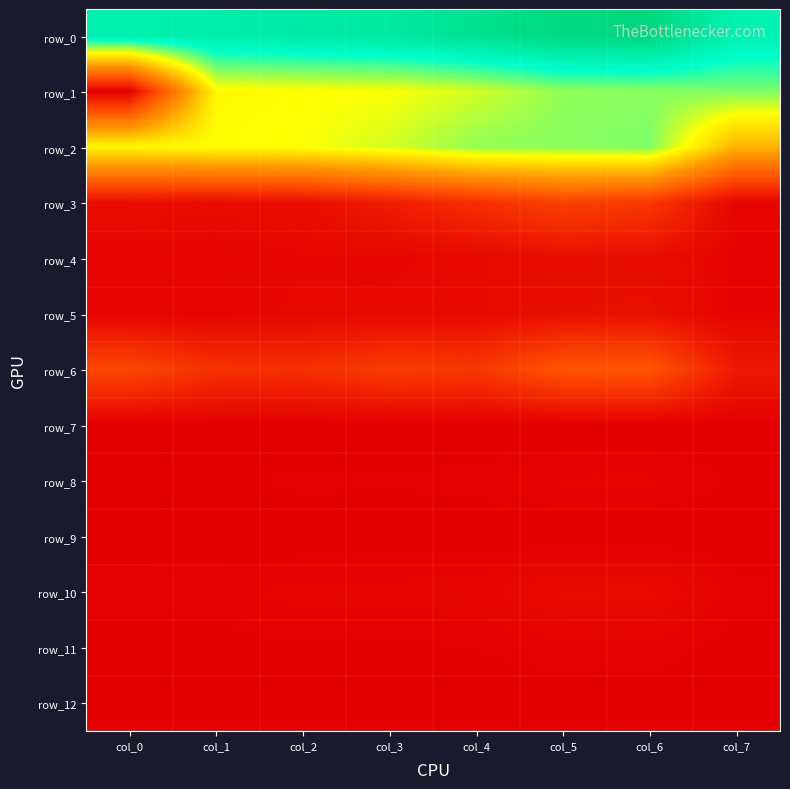

Which label corresponds to the smallest value in the chart?

col_0